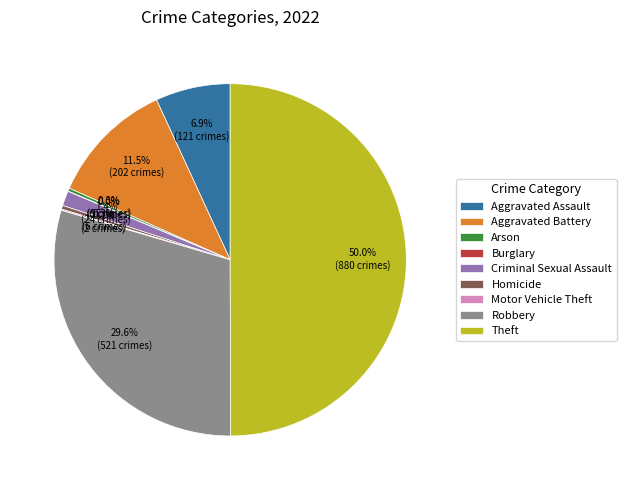

To the nearest percent, what is the average slice percentage?

11%